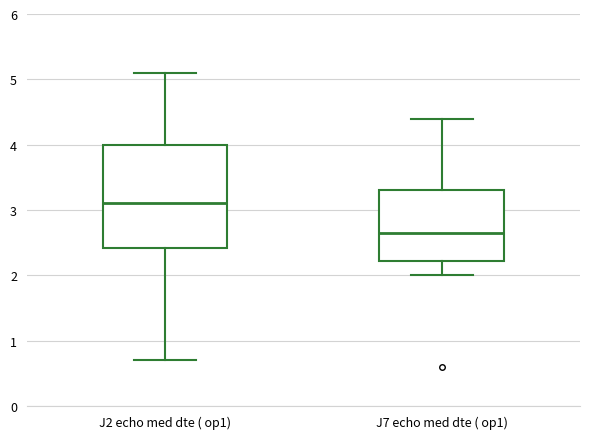

Which box has the highest median line?

J2 echo med dte ( op1)